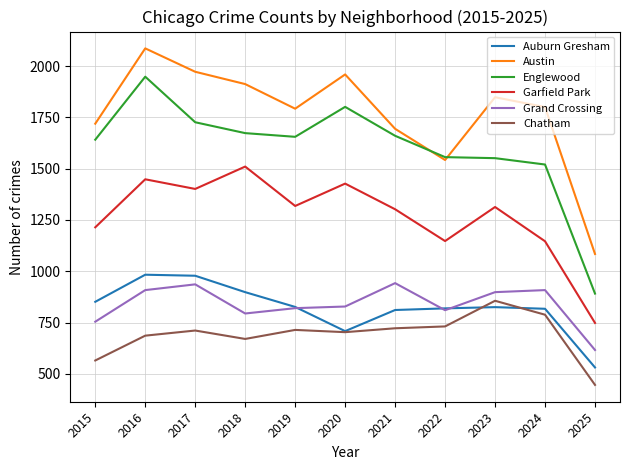

True or false: Chatham has a value of 753 at 2015.

False